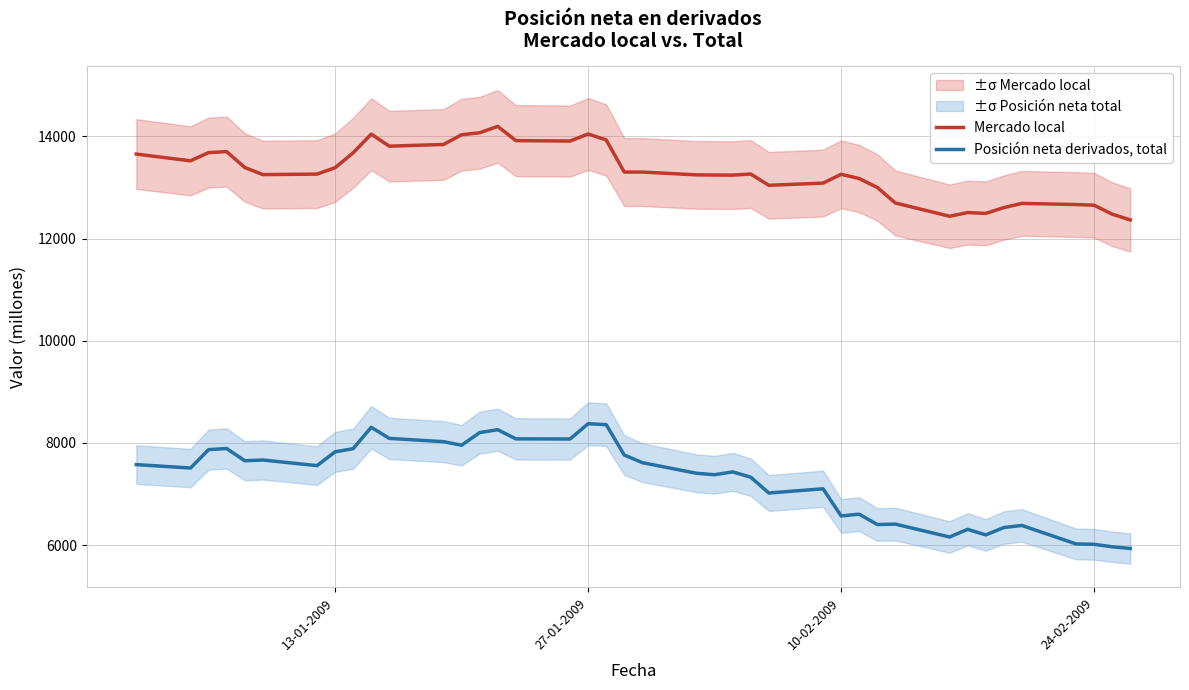

At how many categories does at least one series exceed 6098?

40